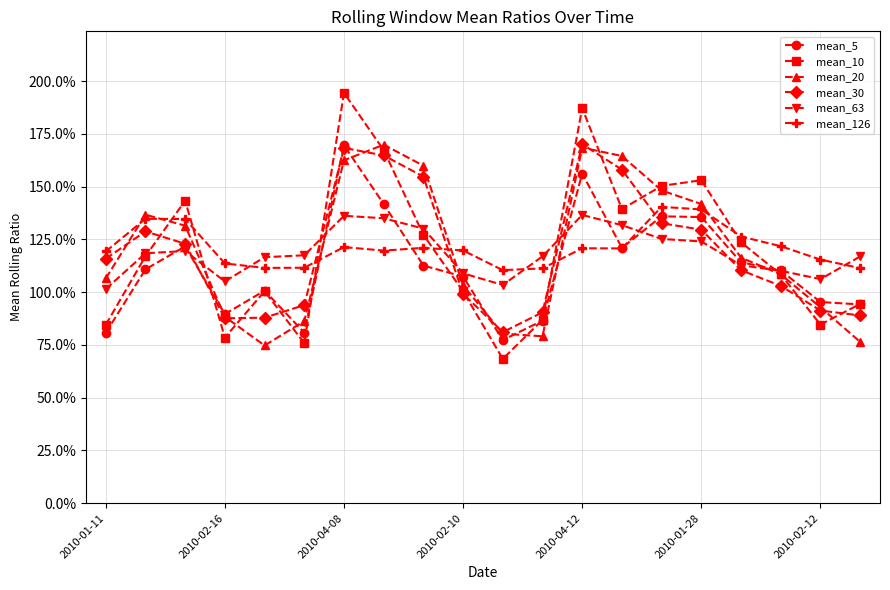

What are all the series names shown in the legend?

mean_5, mean_10, mean_20, mean_30, mean_63, mean_126